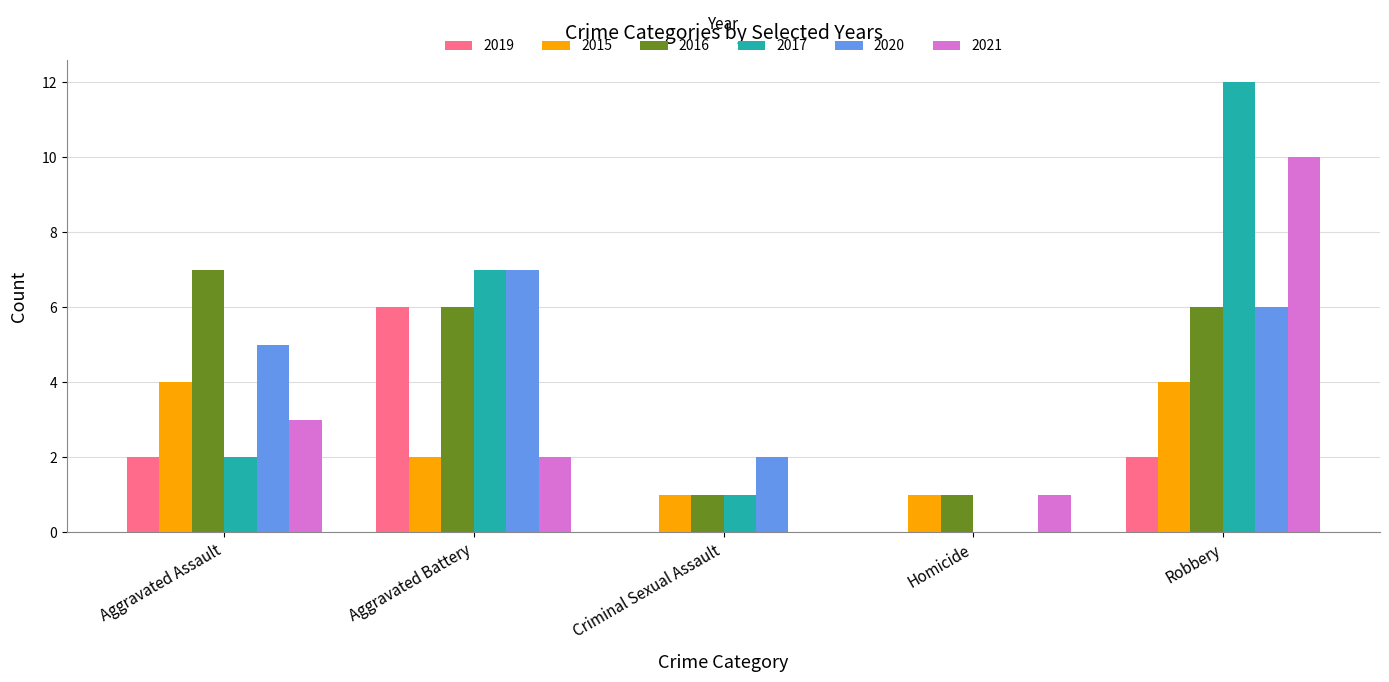

The 2015 series shows 1 at Aggravated Battery. True or false?

False